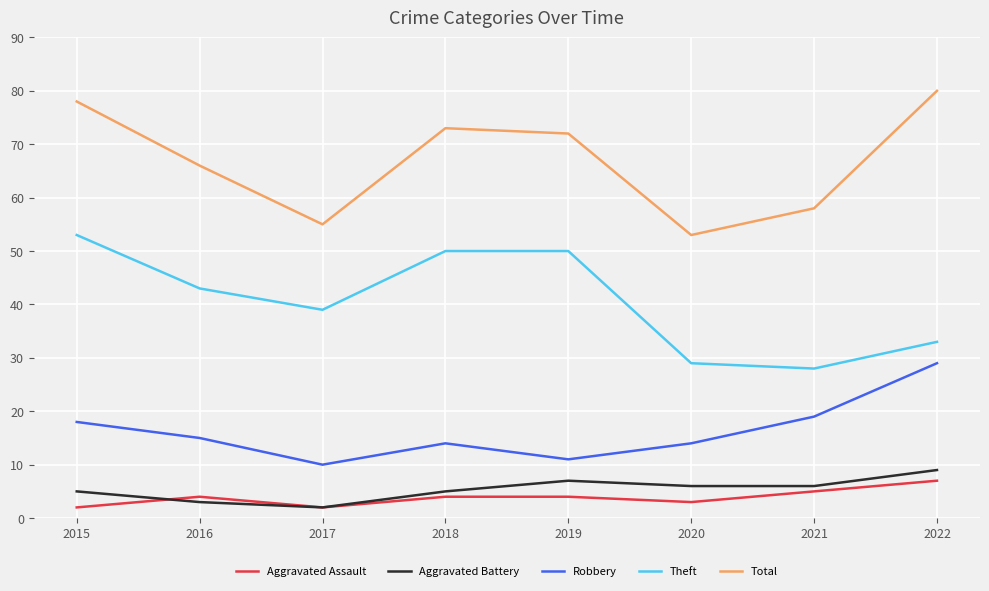

Reading left to right, list all the values displayed in this chart.

Aggravated Assault: 2	4	2	4	4	3	5	7
Aggravated Battery: 5	3	2	5	7	6	6	9
Robbery: 18	15	10	14	11	14	19	29
Theft: 53	43	39	50	50	29	28	33
Total: 78	66	55	73	72	53	58	80